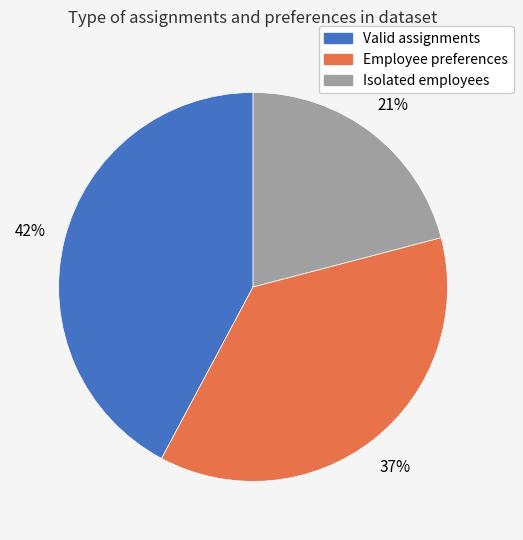

What percentage is the Valid assignments slice, to the nearest percent?

42%